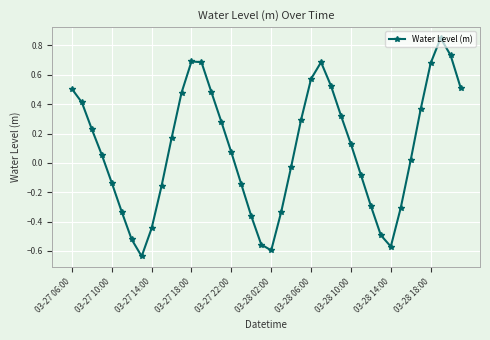

How many points are higher than both their immediate neighbors (excluding endpoints)?

3